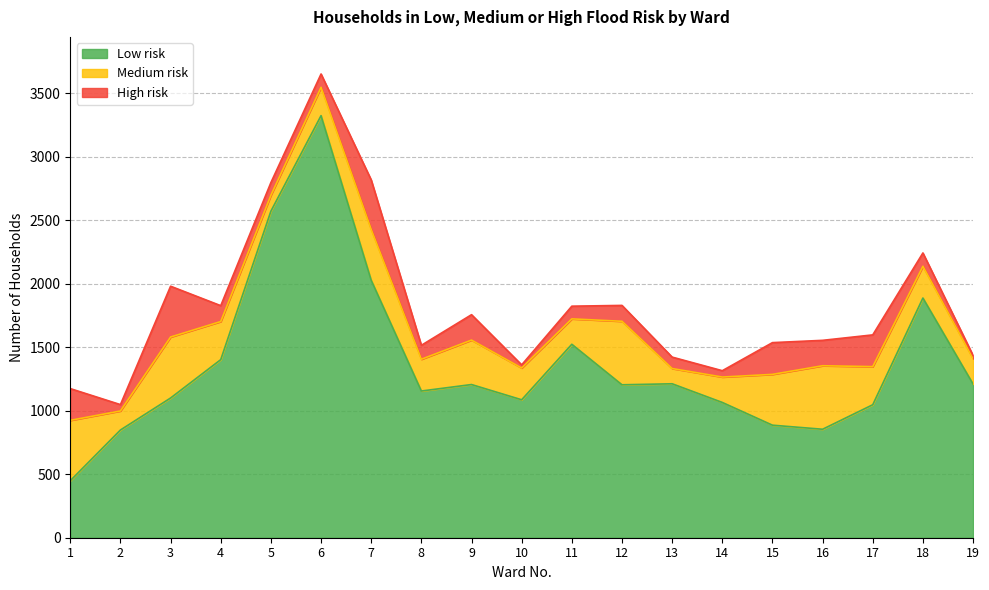

True or false: High risk has more than 0 interior local peaks.

True